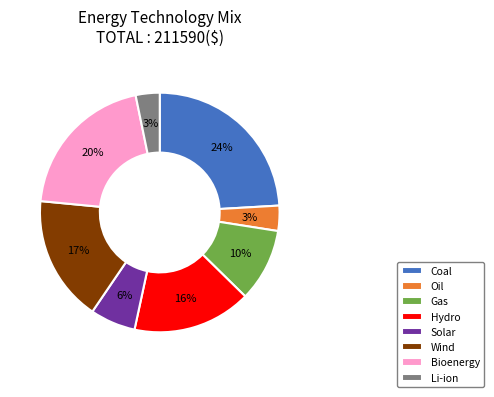

The Wind slice represents 22% of the pie. True or false?

False